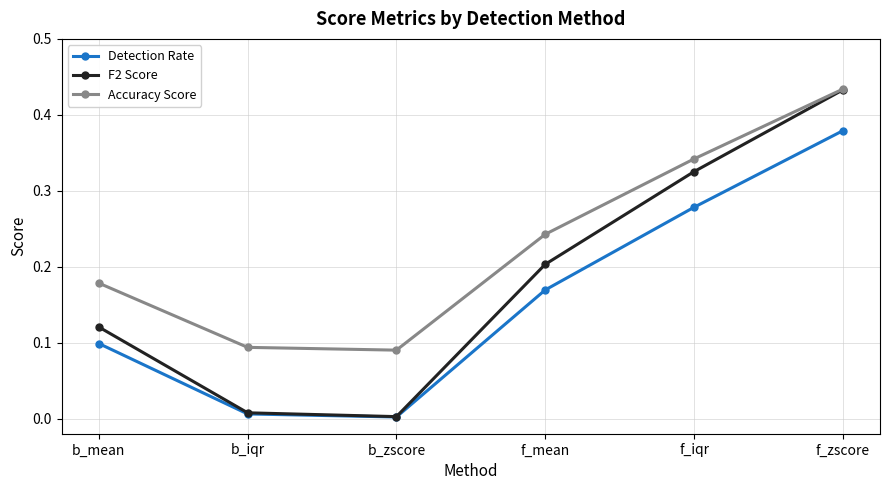

What is the sum of all Accuracy Score values?

1.4